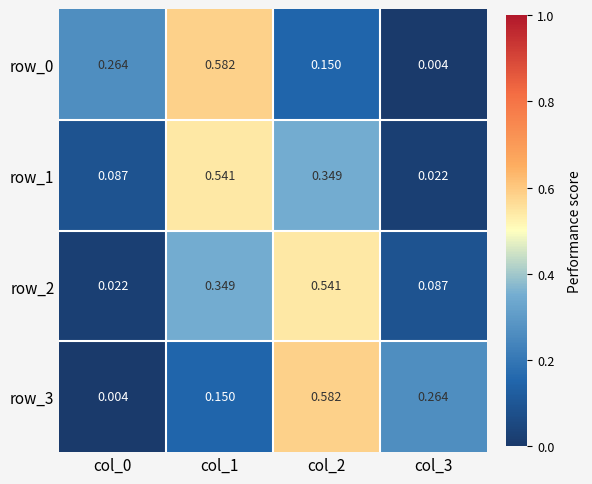

Is the value of row_2 at col_3 greater than the value of row_3 at col_1?

No